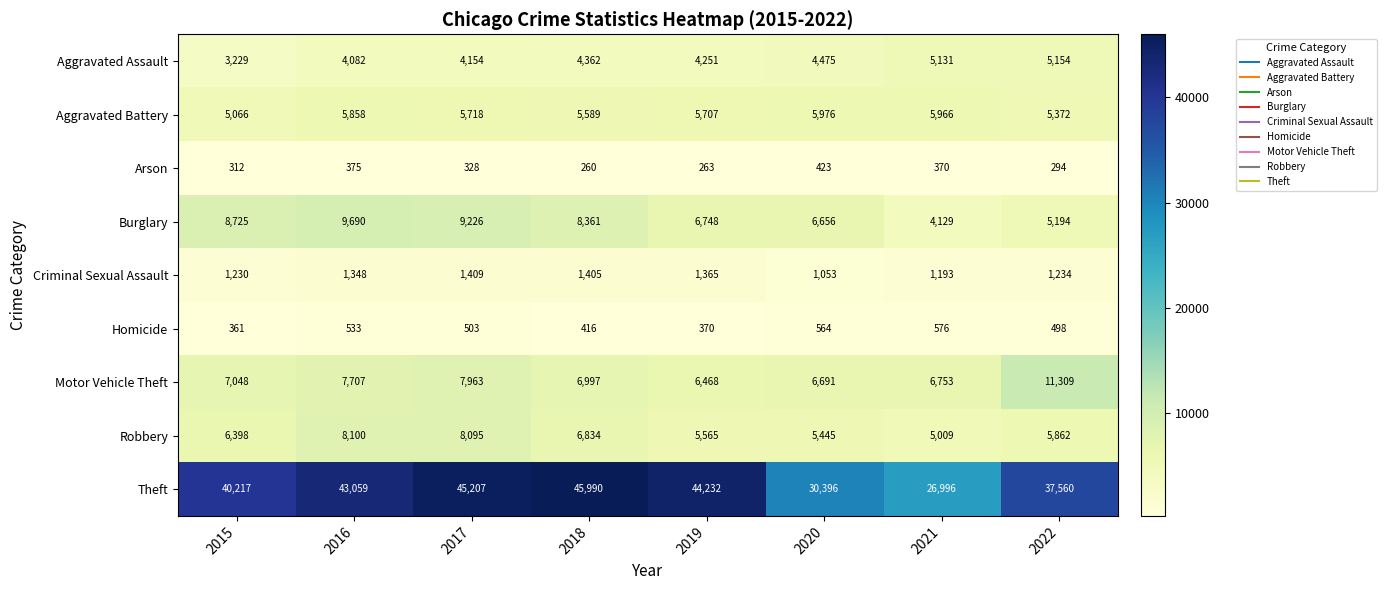

The Motor Vehicle Theft series shows 6468 at 2019. True or false?

True